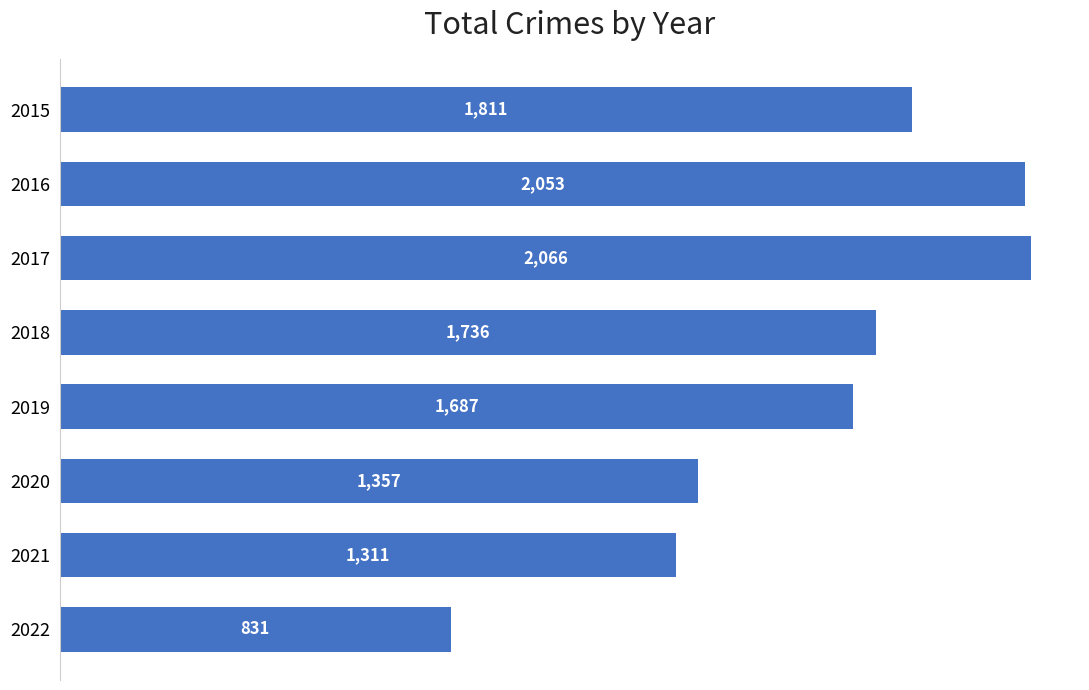

List the labels in order of value, smallest first.

2022, 2021, 2020, 2019, 2018, 2015, 2016, 2017